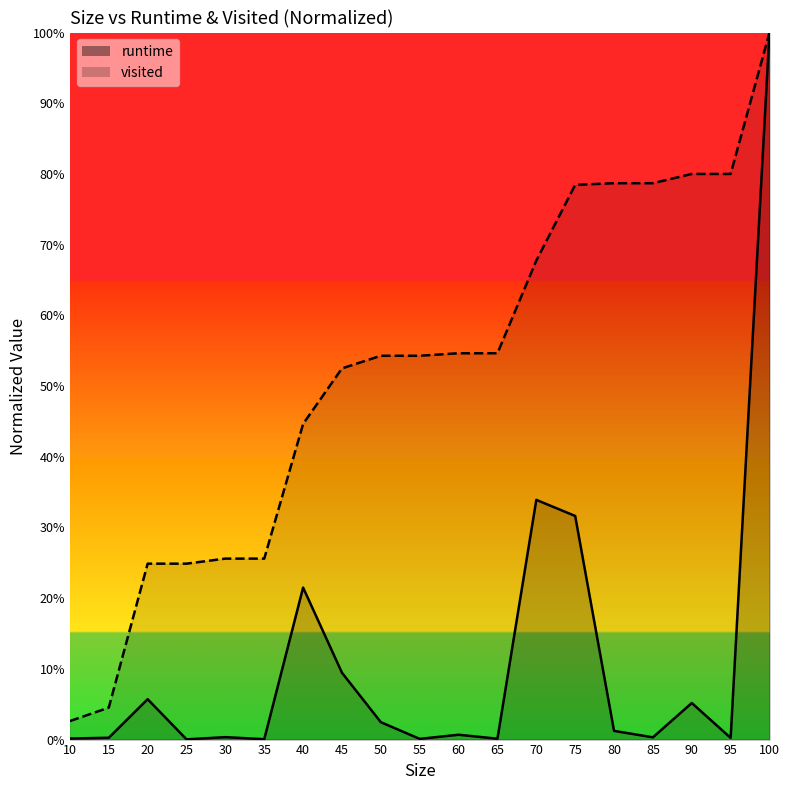

What is the average value of the visited series?

0.5